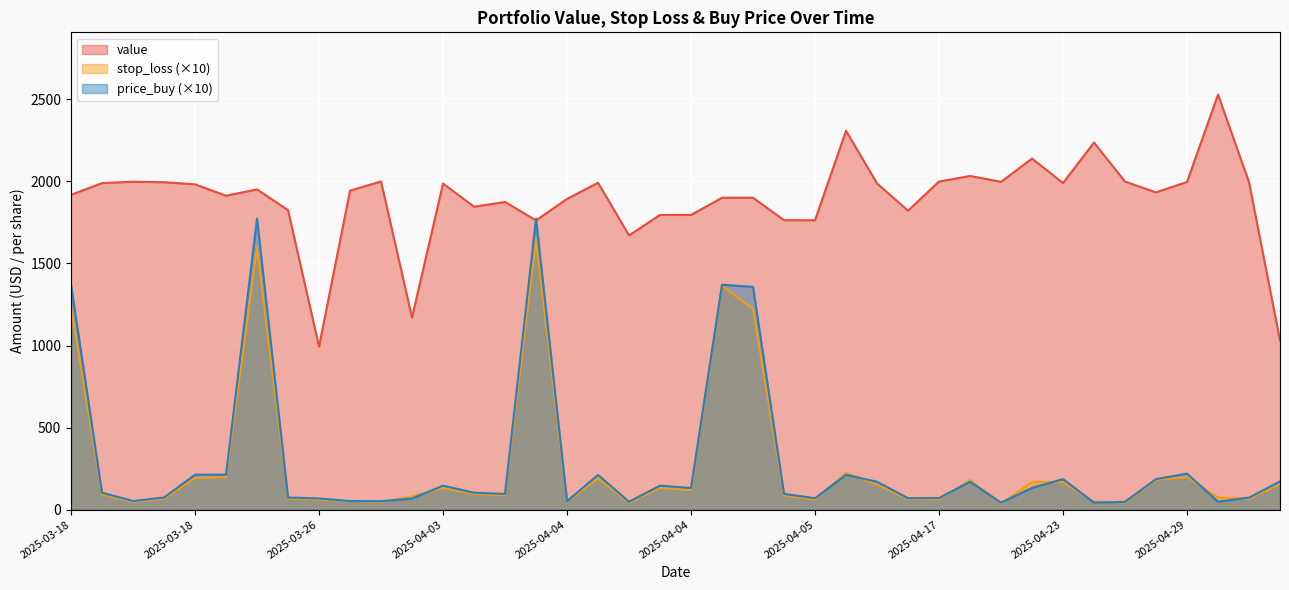

Which category has the highest value in the price_buy series?

2025-03-25